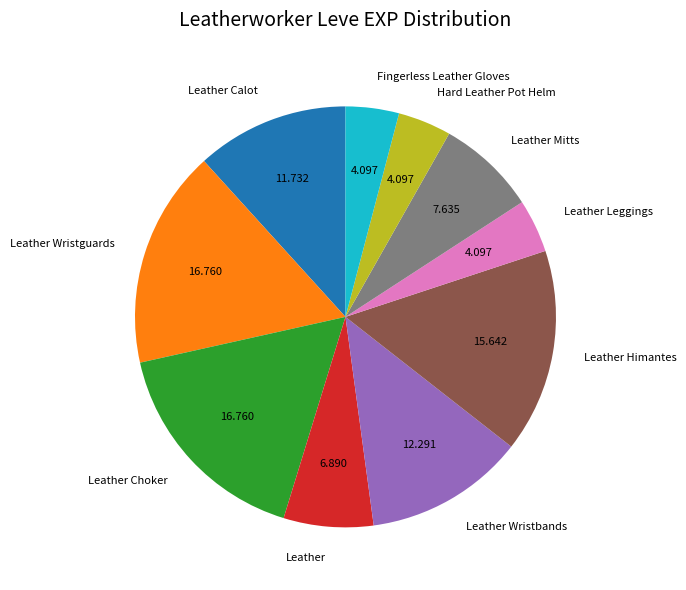

Which has a higher value, Fingerless Leather Gloves or Leather Wristbands?

Leather Wristbands